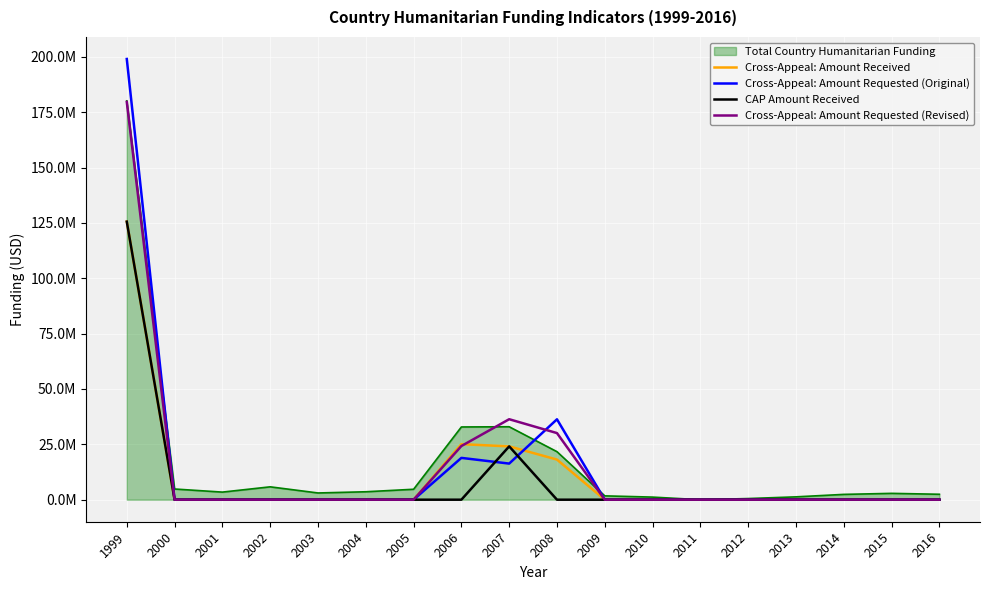

Which series has the widest spread of values?

Cross-Appeal: Amount Requested (Original)